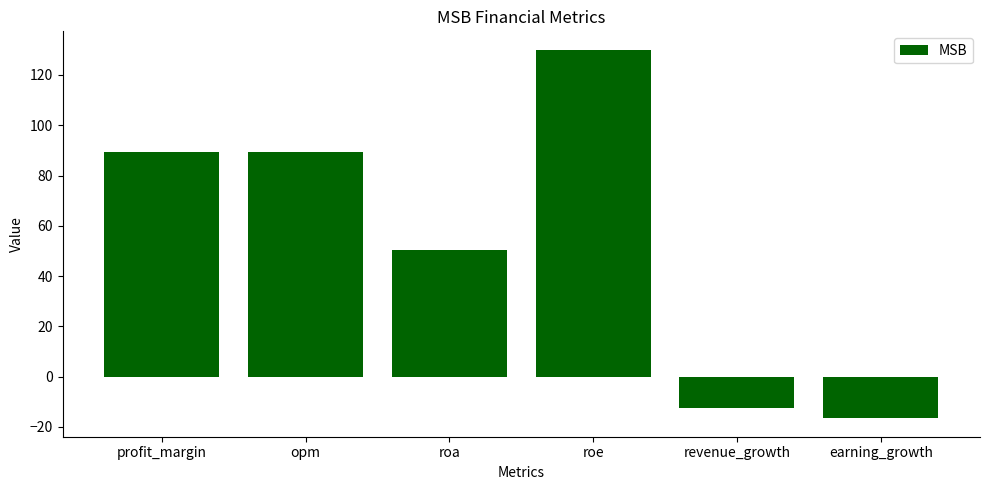

What is the approximate value at revenue_growth?

-12.6